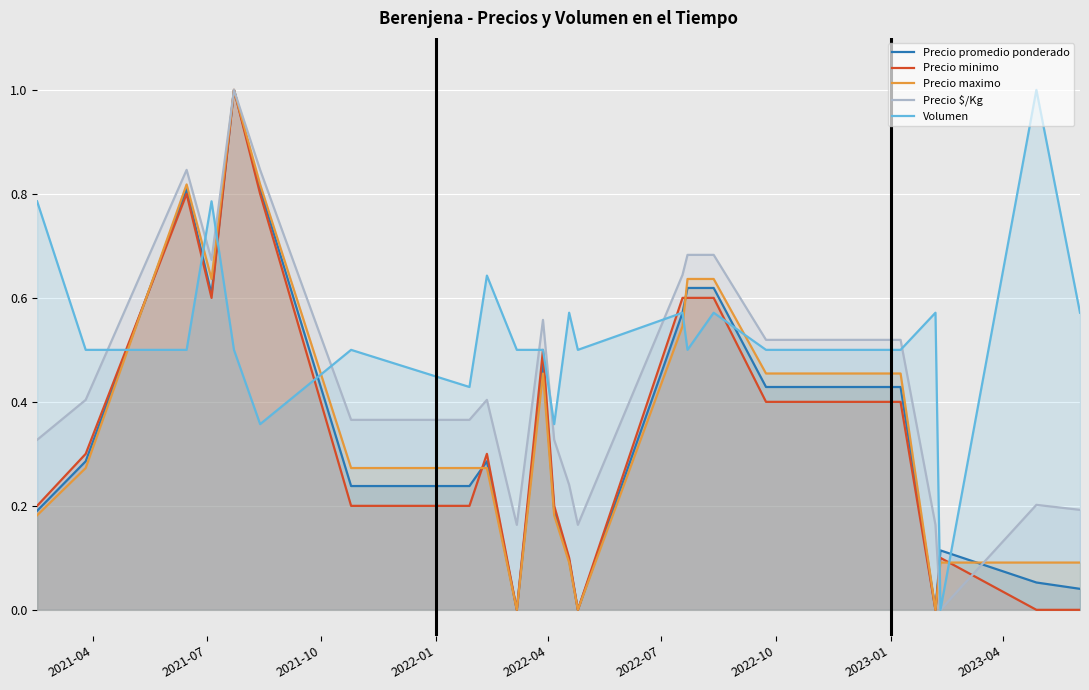

Which series ends up on top after the final intersection of Precio maximo and Volumen?

Volumen